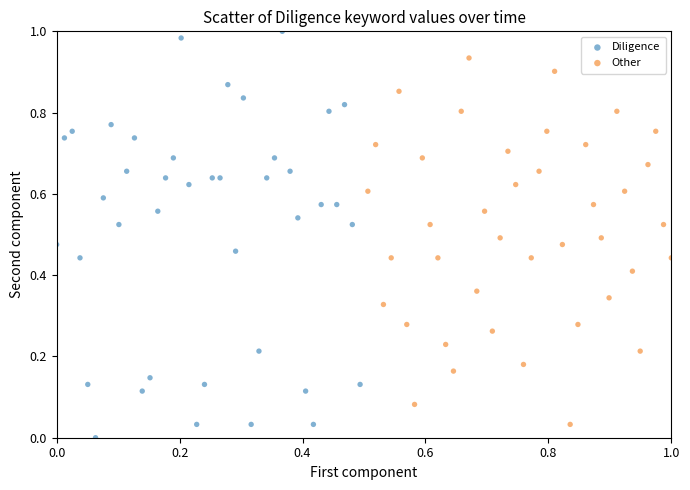

Which series contains the highest Y value?

Diligence